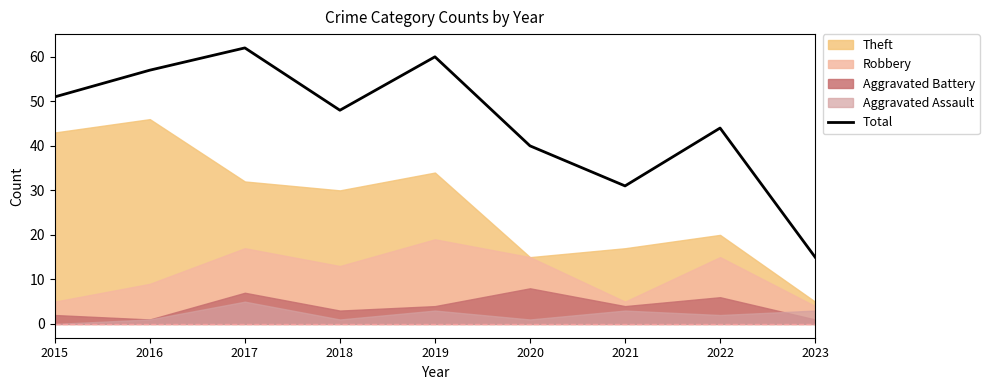

Reading left to right, what are all the values shown in this chart?

51	57	62	48	60	40	31	44	15